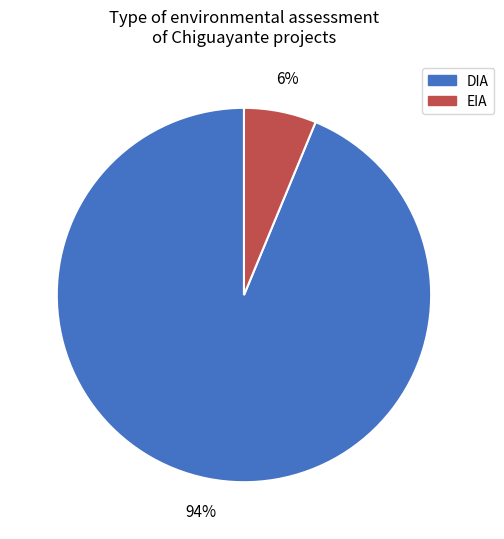

Count the number of slices in the pie.

2